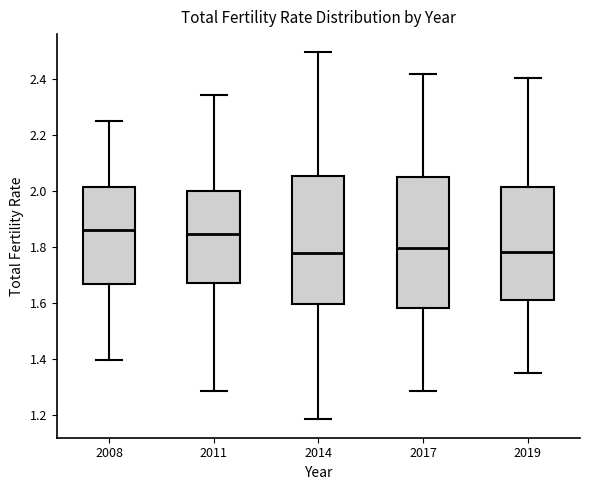

Reading left to right, read every box against the y-axis: the position of its median line, the range the box covers, and the ends of its whiskers. The values are not printed on the chart, so give them approximately, as read against the axis.

2008: median 1.86, box 1.66 to 2.02, whiskers 1.40 to 2.26
2011: median 1.84, box 1.68 to 2.00, whiskers 1.28 to 2.34
2014: median 1.78, box 1.60 to 2.06, whiskers 1.18 to 2.50
2017: median 1.80, box 1.58 to 2.06, whiskers 1.28 to 2.42
2019: median 1.78, box 1.62 to 2.02, whiskers 1.34 to 2.40